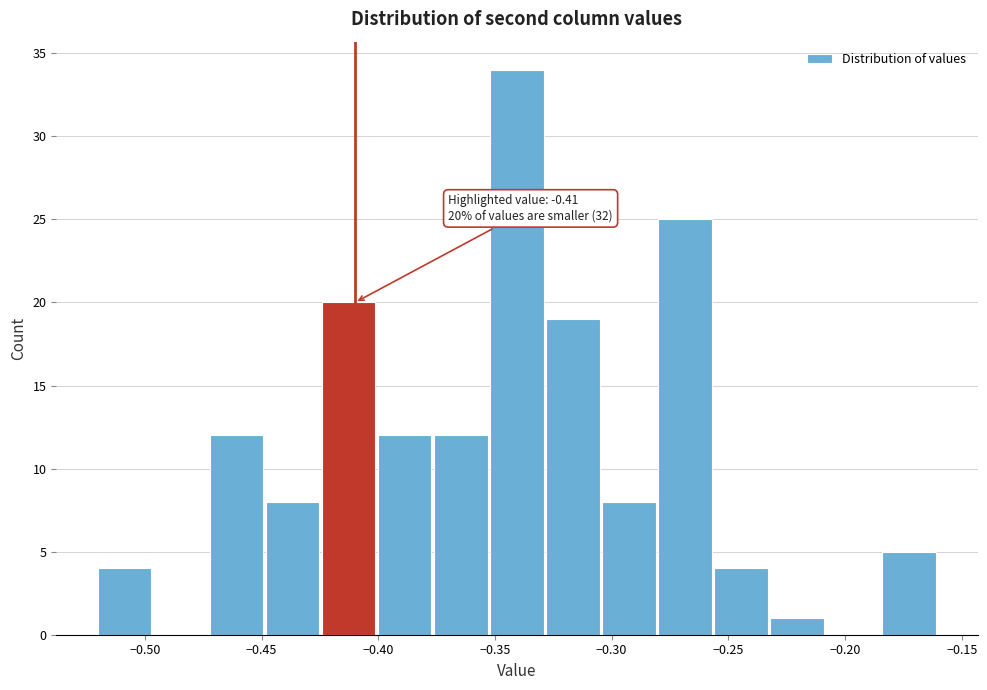

Over which range of the x-axis is the bar tallest?

-0.352 to -0.328